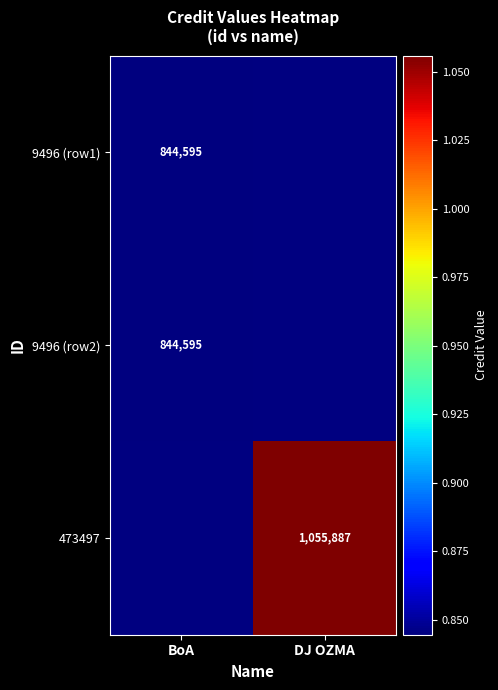

Is the value of 473497 at DJ OZMA greater than the value of 9496 (row2) at BoA?

Yes